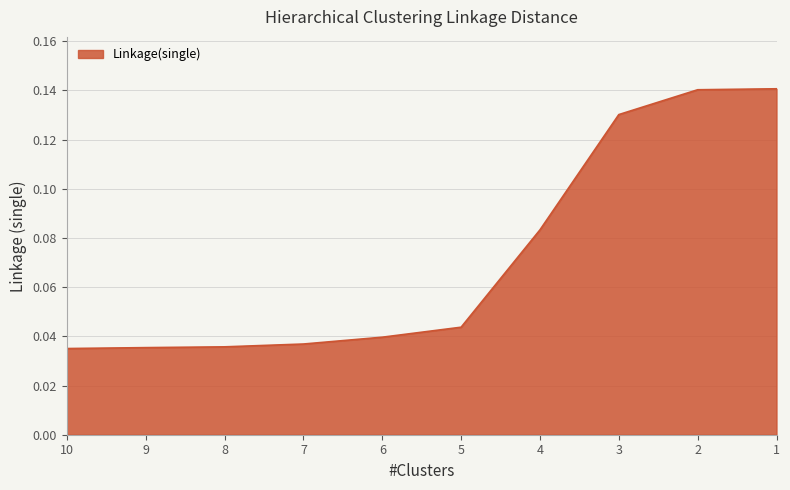

Reading left to right, extract all data points from this chart.

0.0	0.0	0.0	0.0	0.0	0.0	0.1	0.1	0.1	0.1